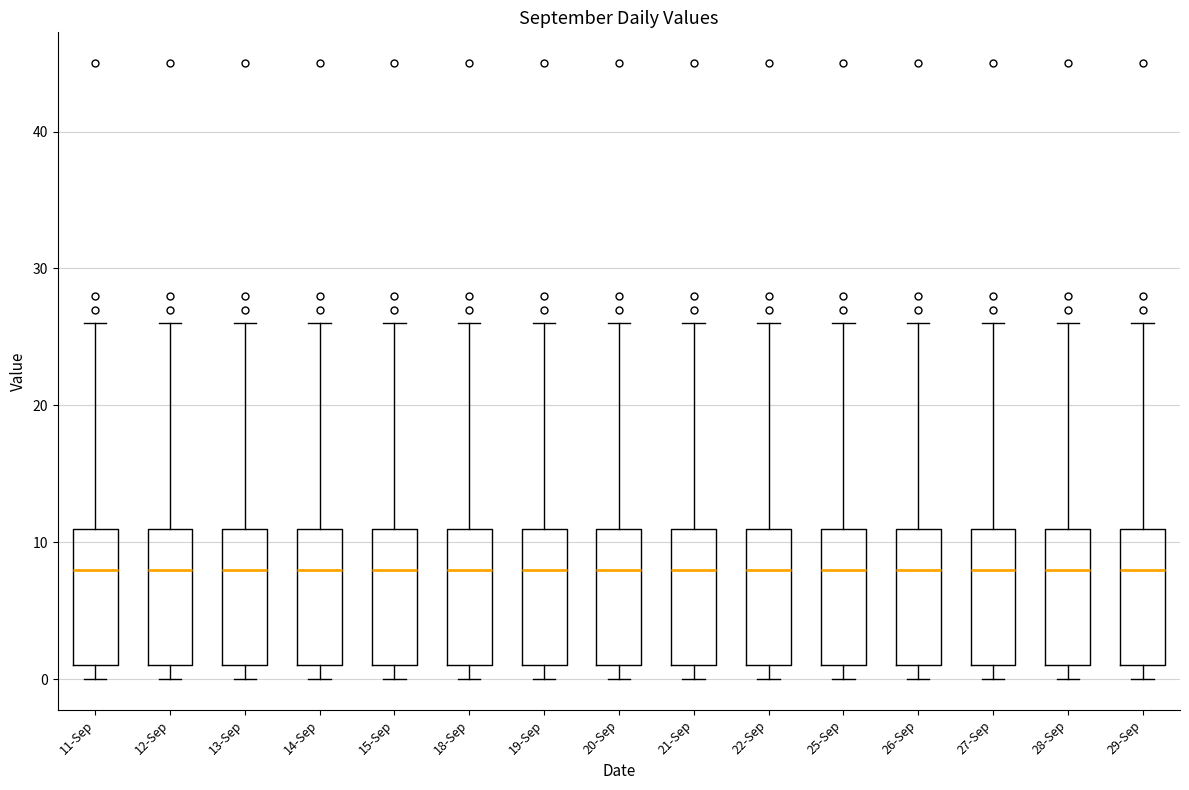

Reading left to right, transcribe this box plot: for each box, give where its median line is, the range the box spans, and where its two whiskers end, as read against the y-axis. The values are not printed on the chart, so give them approximately, as read against the axis.

11-Sep: median 8, box 1 to 11, whiskers 0 to 26
12-Sep: median 8, box 1 to 11, whiskers 0 to 26
13-Sep: median 8, box 1 to 11, whiskers 0 to 26
14-Sep: median 8, box 1 to 11, whiskers 0 to 26
15-Sep: median 8, box 1 to 11, whiskers 0 to 26
18-Sep: median 8, box 1 to 11, whiskers 0 to 26
19-Sep: median 8, box 1 to 11, whiskers 0 to 26
20-Sep: median 8, box 1 to 11, whiskers 0 to 26
21-Sep: median 8, box 1 to 11, whiskers 0 to 26
22-Sep: median 8, box 1 to 11, whiskers 0 to 26
25-Sep: median 8, box 1 to 11, whiskers 0 to 26
26-Sep: median 8, box 1 to 11, whiskers 0 to 26
27-Sep: median 8, box 1 to 11, whiskers 0 to 26
28-Sep: median 8, box 1 to 11, whiskers 0 to 26
29-Sep: median 8, box 1 to 11, whiskers 0 to 26